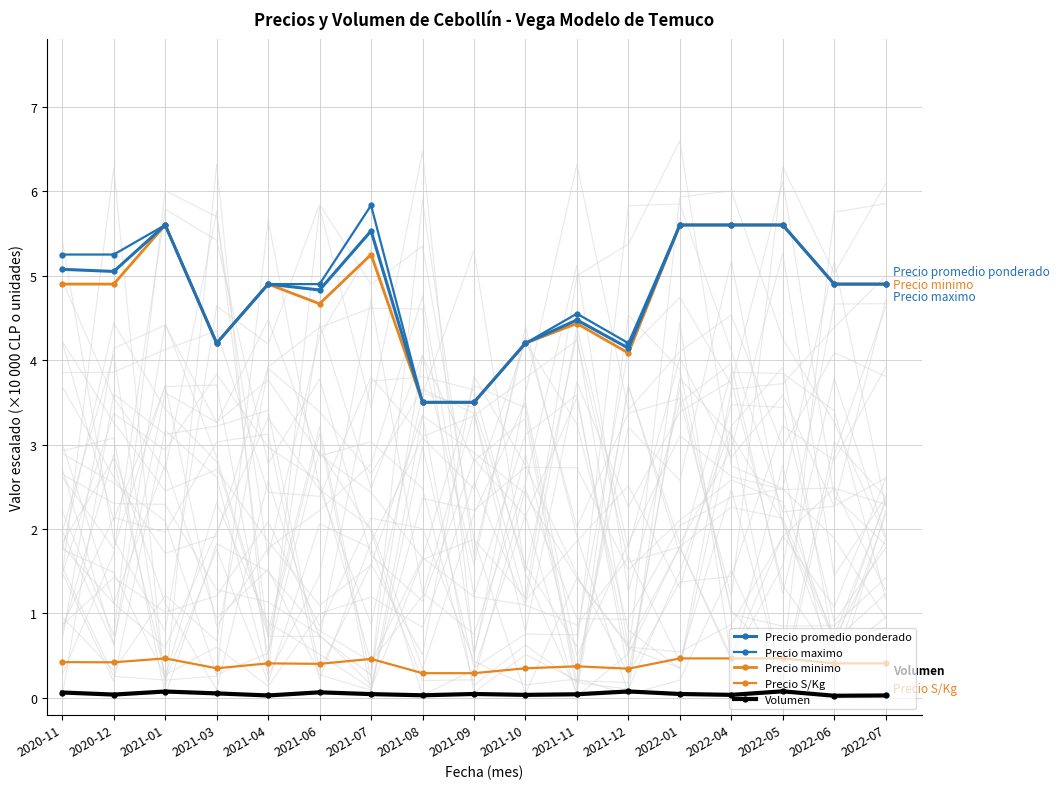

Which has a higher value, 2022-07 or 2022-04?

2022-04